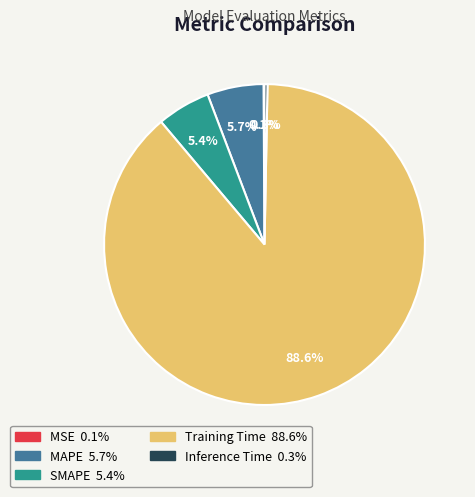

Does Training Time account for over 50% of the chart?

Yes